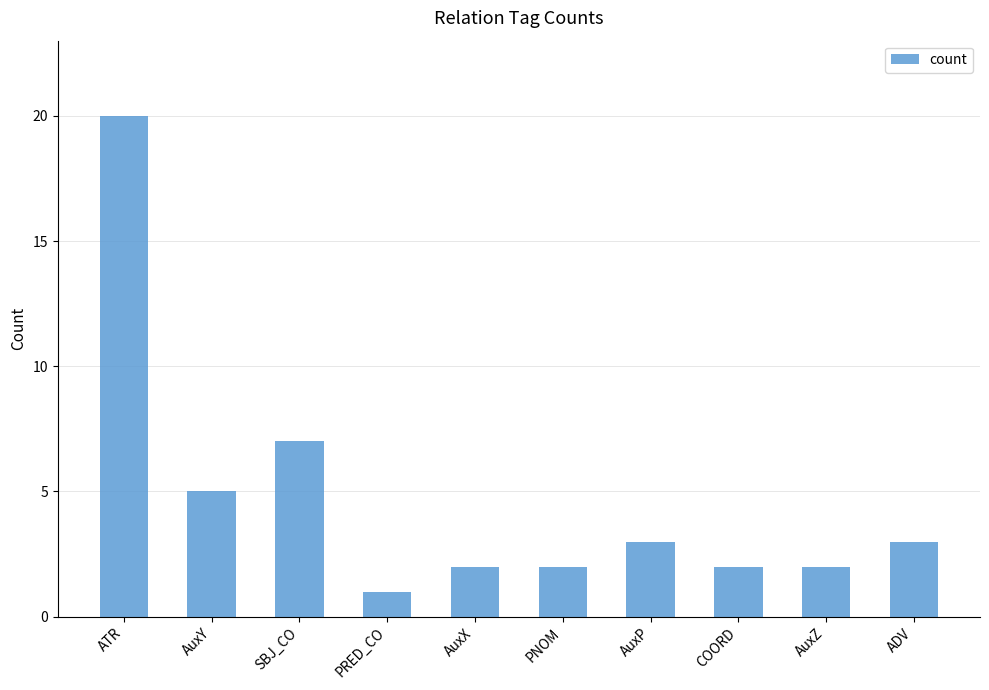

What position from the right is AuxX?

6